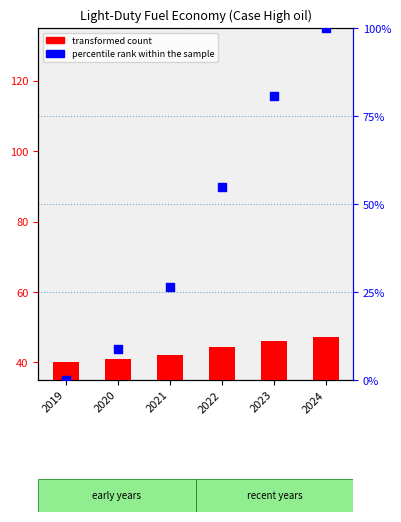

What are all the series names shown in the legend?

transformed count, percentile rank within the sample